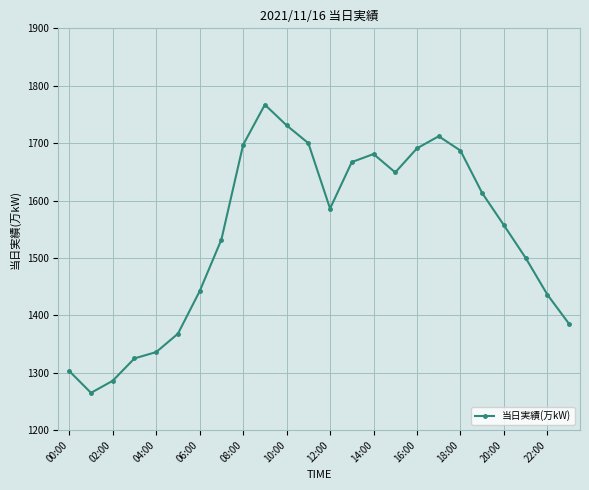

What is the difference between the maximum and minimum values?

502